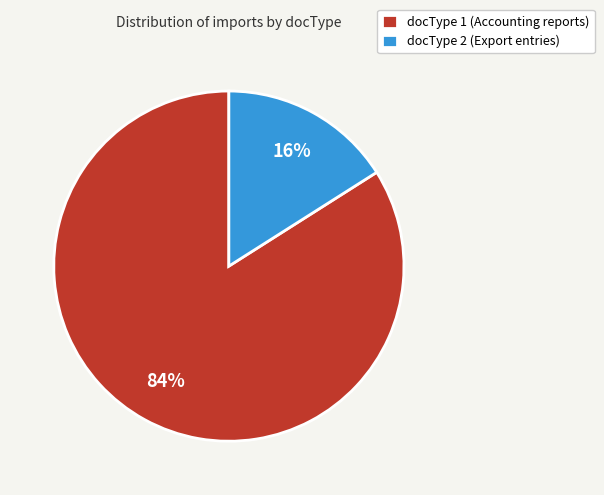

Rank the categories by value from highest to lowest.

docType 1, docType 2